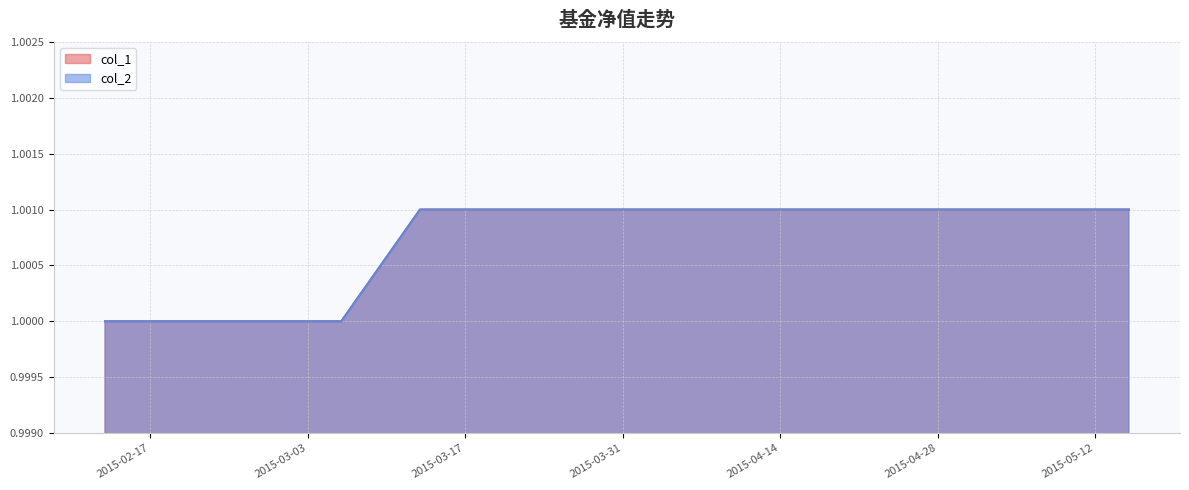

True or false: col_1 and col_2 intersect in this chart.

False